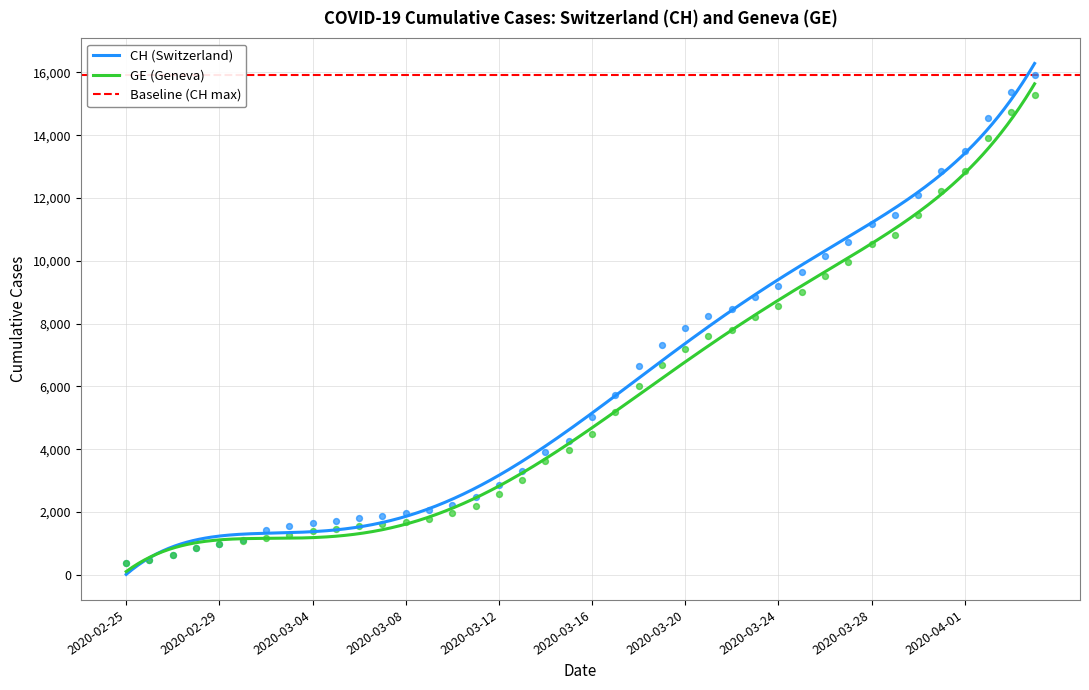

Is the value of CH at 2020-02-26 greater than the value of GE at 2020-03-27?

No